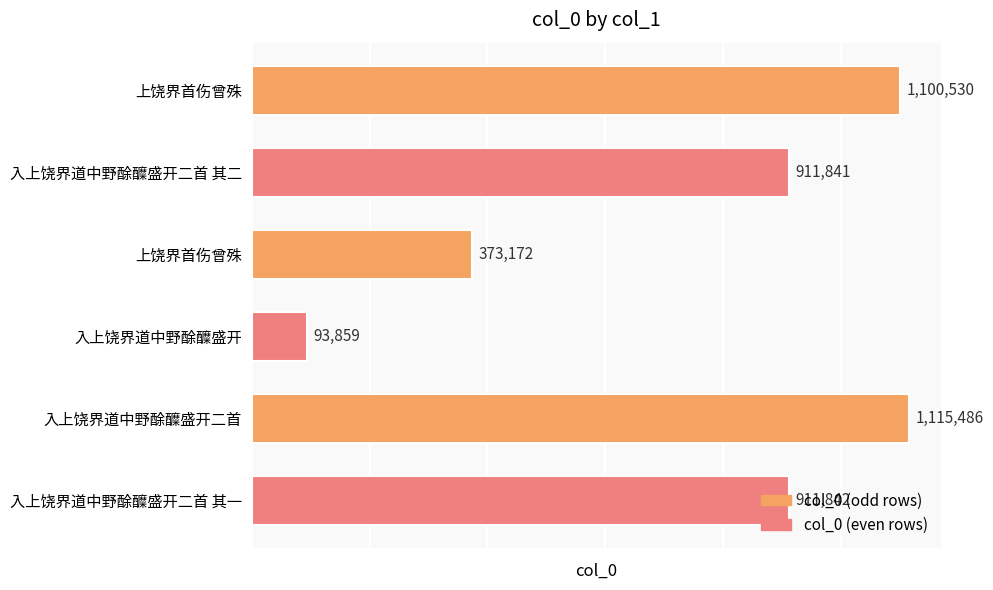

How many data points are less than 911842?

3